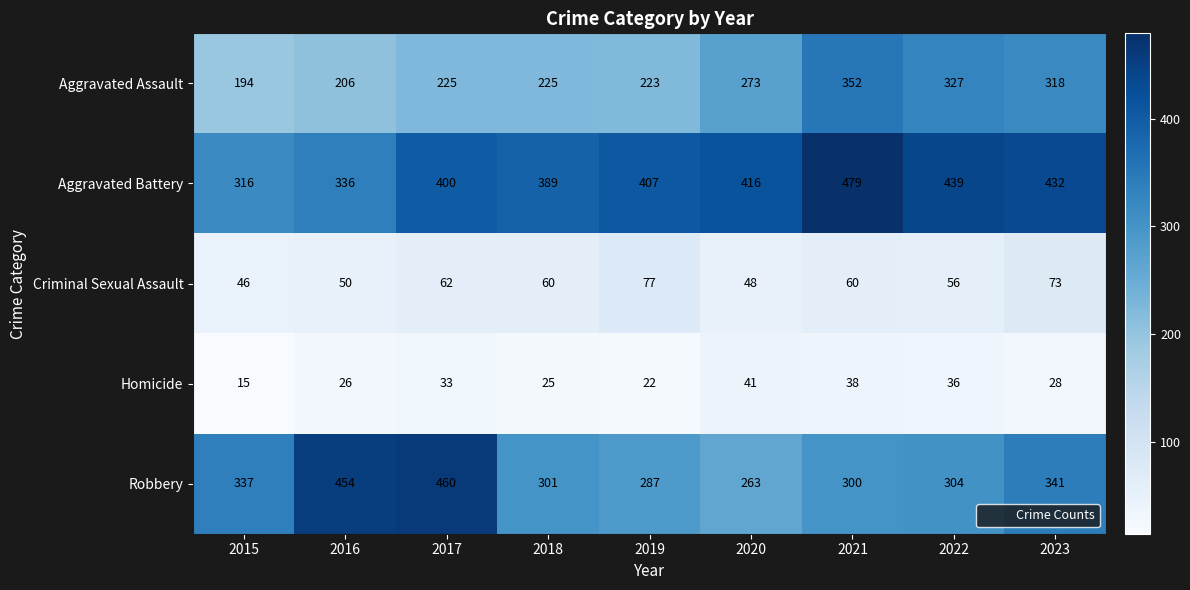

What is the maximum value shown in the chart?

479